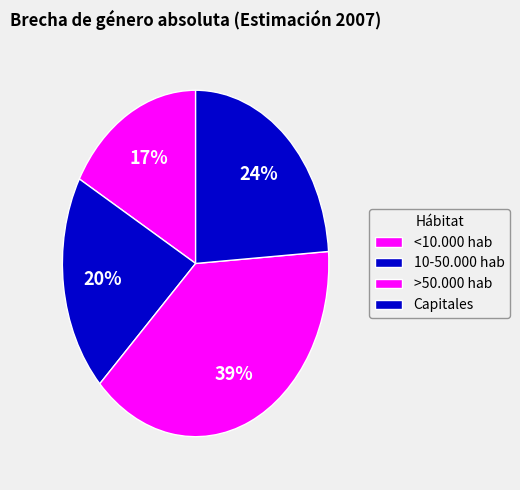

How many segments does this pie chart have?

4